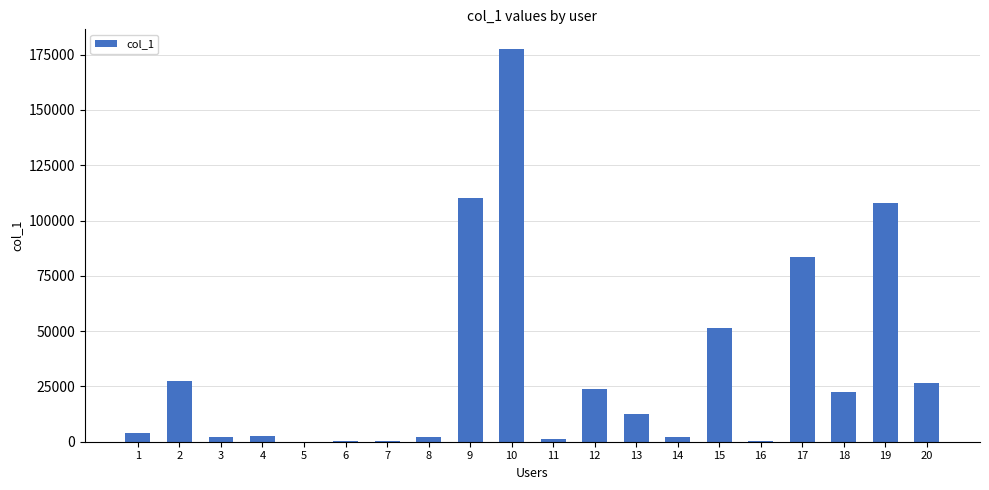

What is the change in value from 1 to 20?

+22659